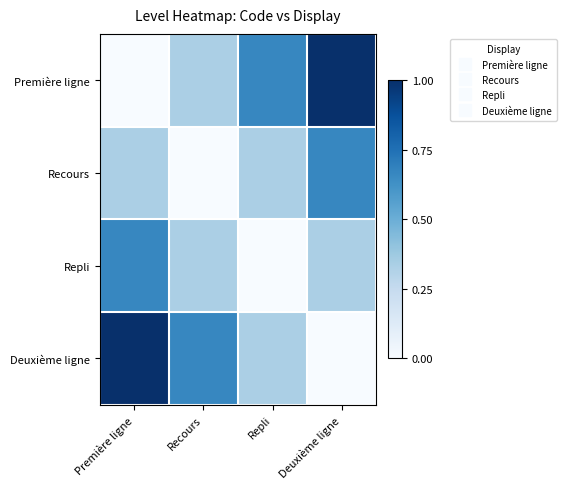

Reading right to left, transcribe all the data shown in this chart.

Première ligne: Deuxième ligne=1.0	Repli=0.7	Recours=0.3	Première ligne=0.0
Recours: Deuxième ligne=0.7	Repli=0.3	Recours=0.0	Première ligne=0.3
Repli: Deuxième ligne=0.3	Repli=0.0	Recours=0.3	Première ligne=0.7
Deuxième ligne: Deuxième ligne=0.0	Repli=0.3	Recours=0.7	Première ligne=1.0